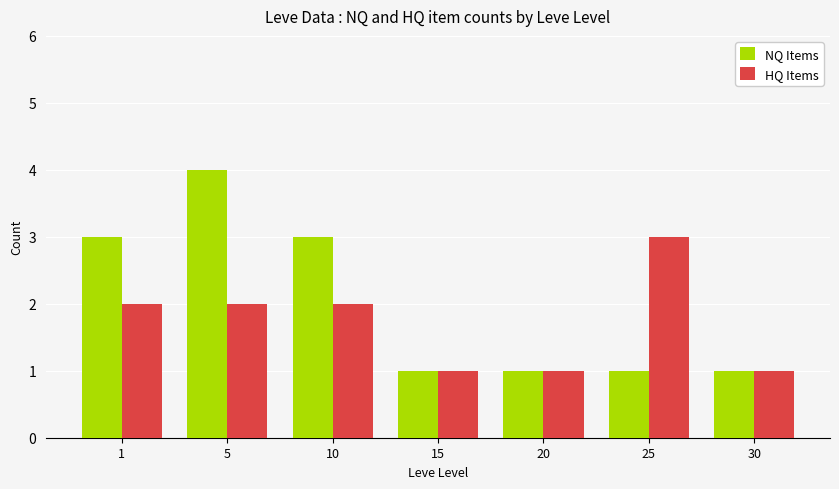

Which series has the largest range (max minus min)?

NQ Items